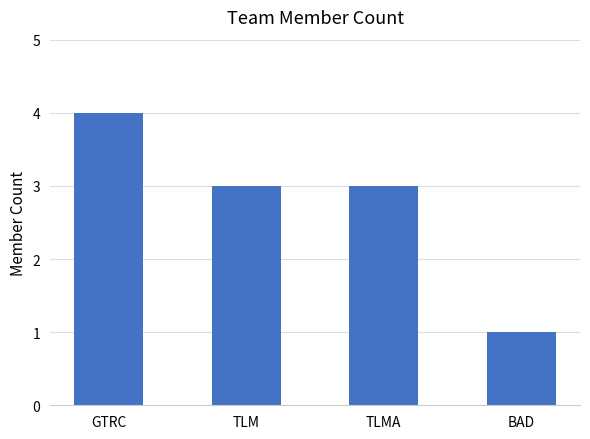

Reading right to left, transcribe all the data shown in this chart.

1	3	3	4